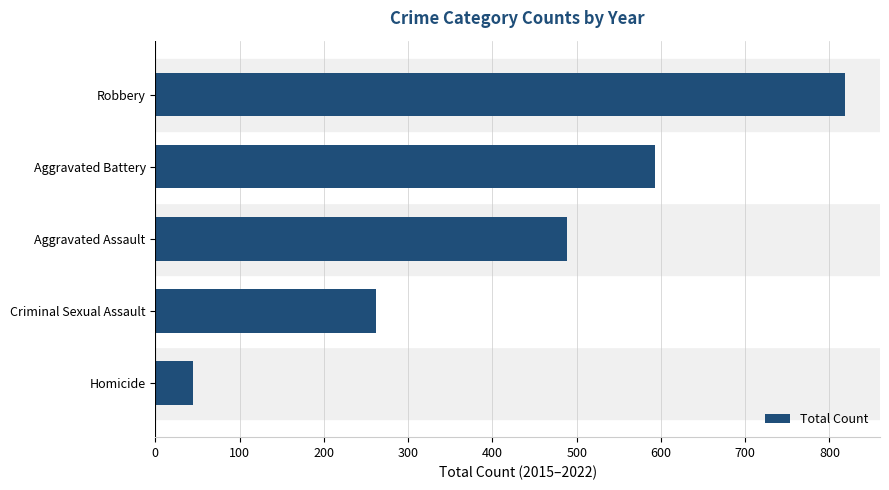

List the labels in order of value, smallest first.

Homicide, Criminal Sexual Assault, Aggravated Assault, Aggravated Battery, Robbery